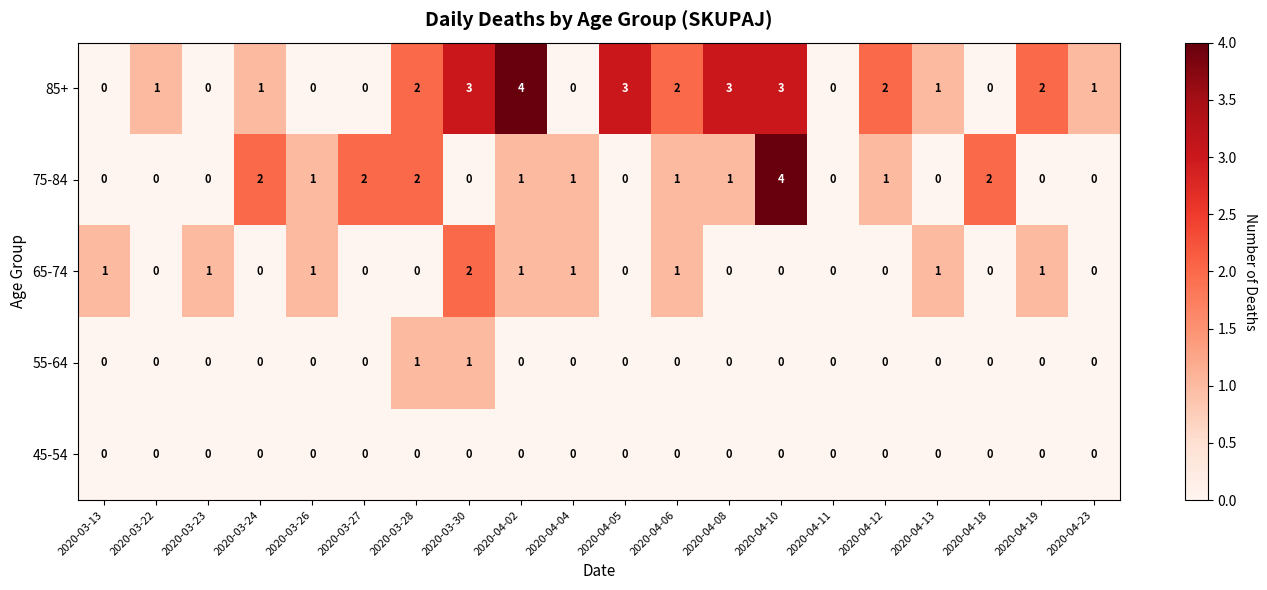

Between 2020-03-23 and 2020-03-30, which series saw the biggest shift?

85+